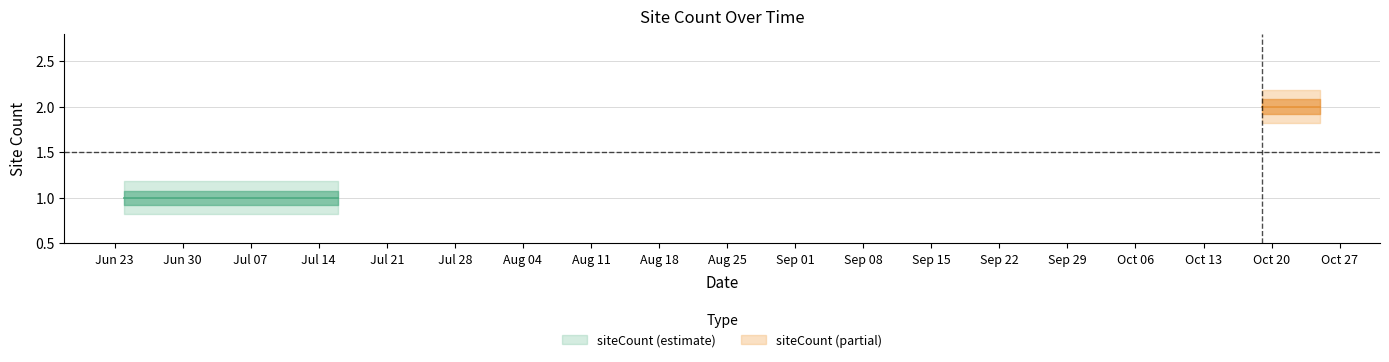

The value at 2025-06-27 is 1. True or false?

True